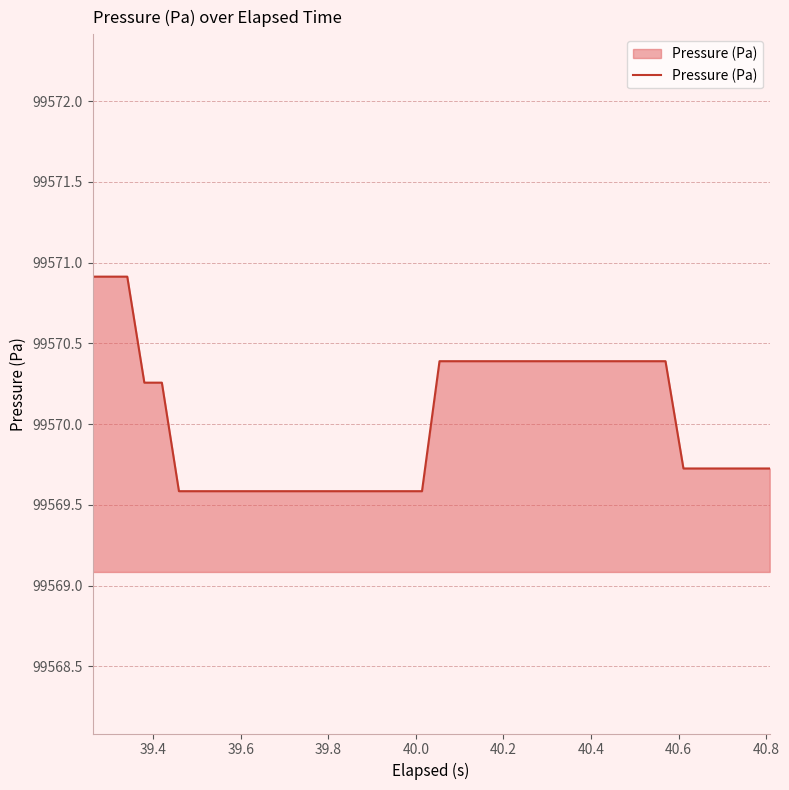

What is the difference between the maximum and minimum values?

1.3